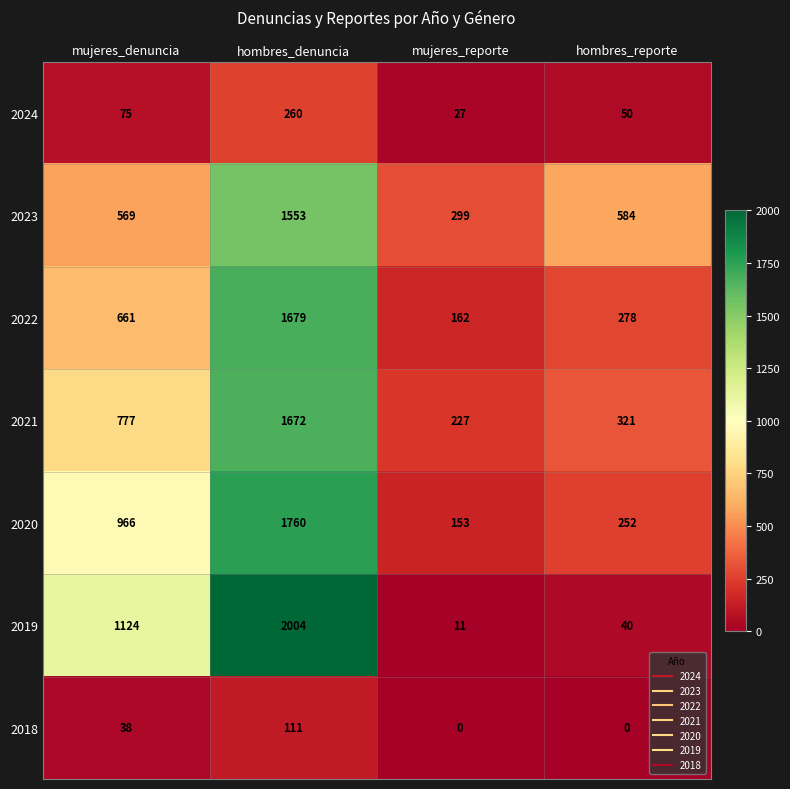

What value does the 2023 series have at hombres_reporte, to the nearest 50?

600